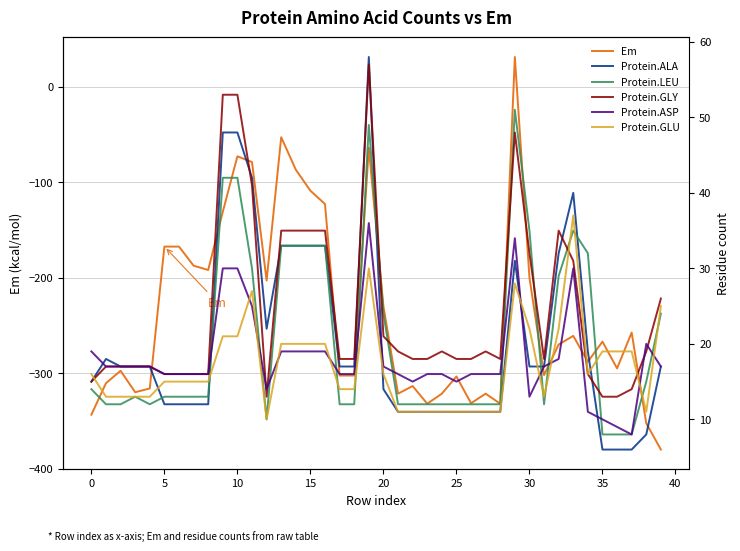

Between 18 and 38, which series saw the biggest shift?

Em